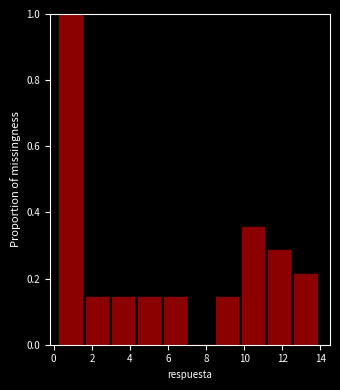

Which range on the x-axis has the tallest bar?

0.4 to 1.6